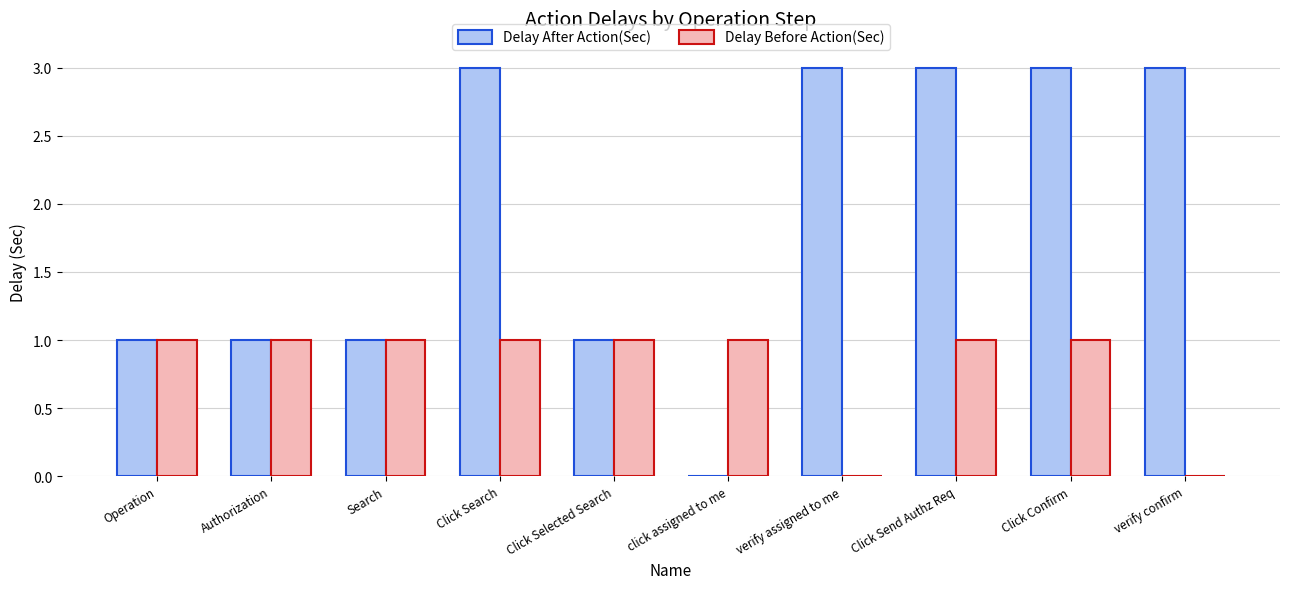

What is the sum of all Delay Before Action(Sec) values?

8